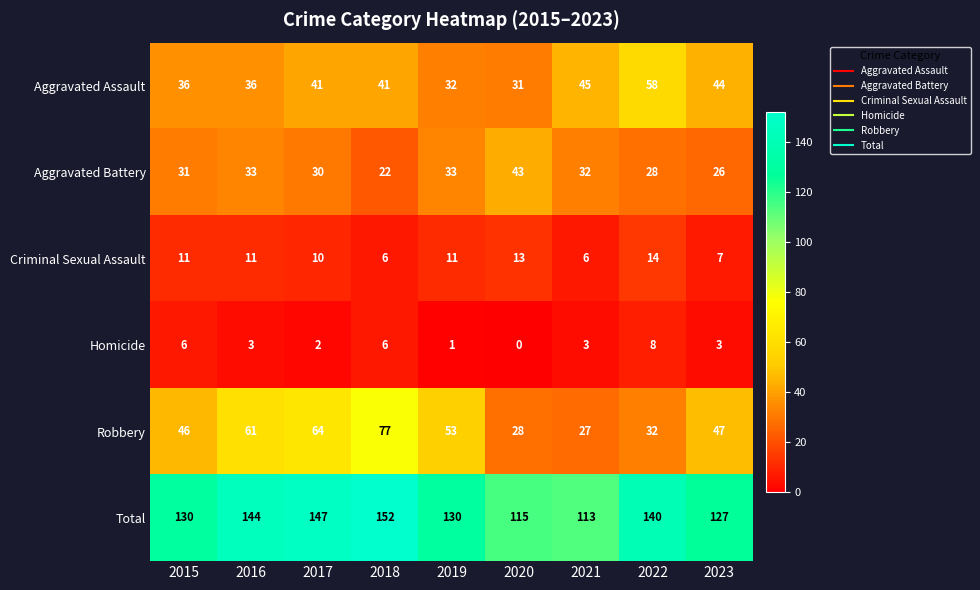

What is the difference between the maximum and second lowest values in the Robbery series?

49